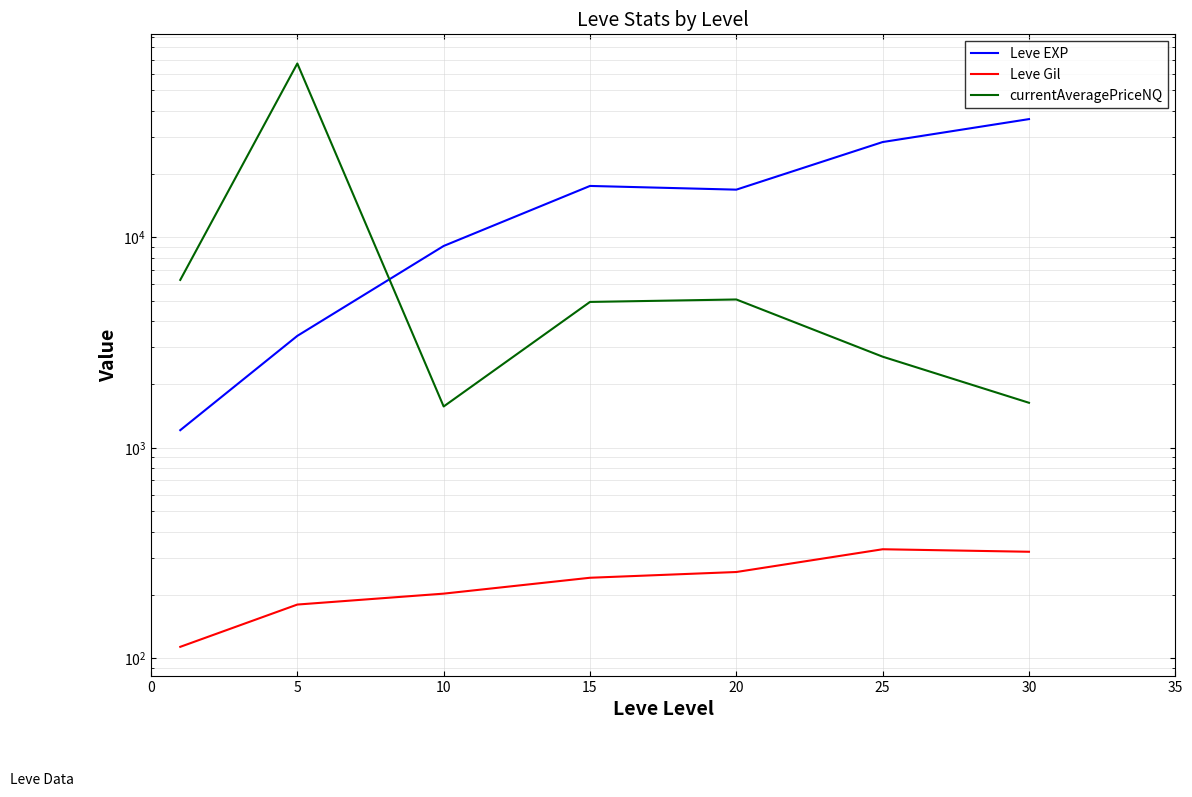

True or false: currentAveragePriceNQ and Leve Gil cross at least once.

False